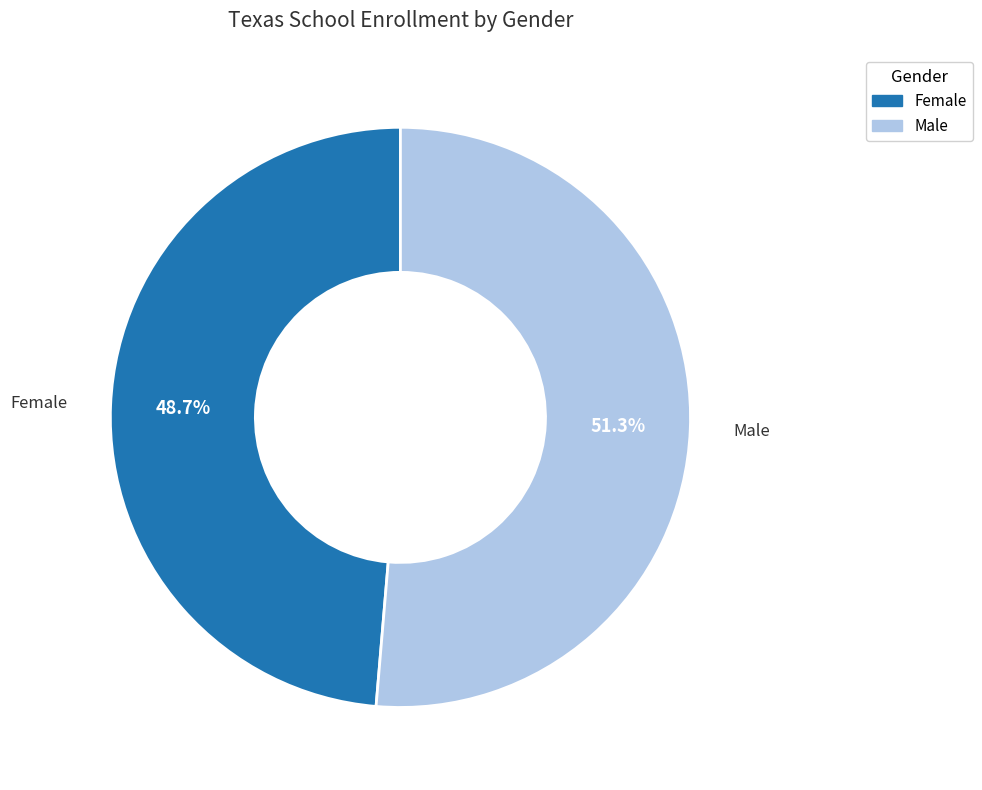

Is the sum of Male and Female greater than half?

Yes